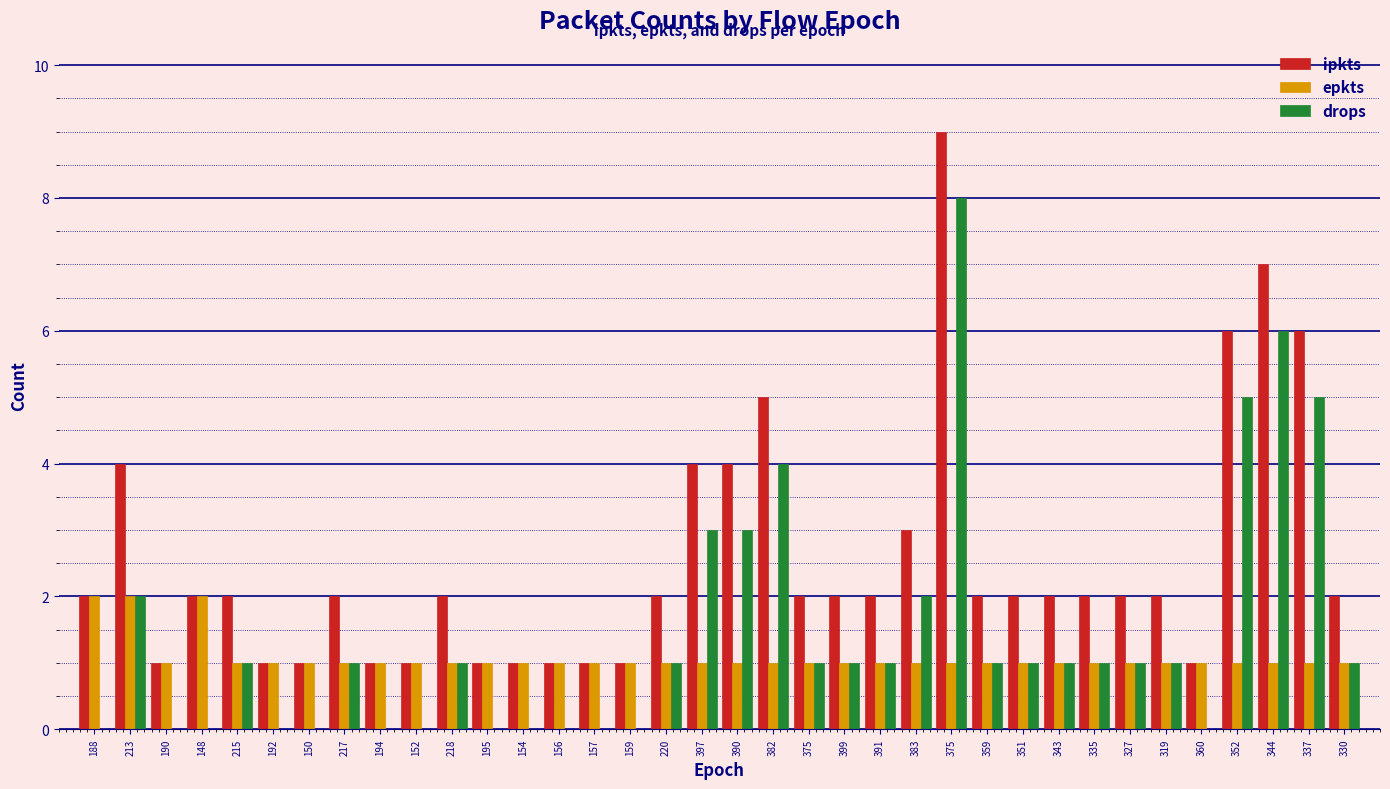

How many categories are shown in the chart?

36